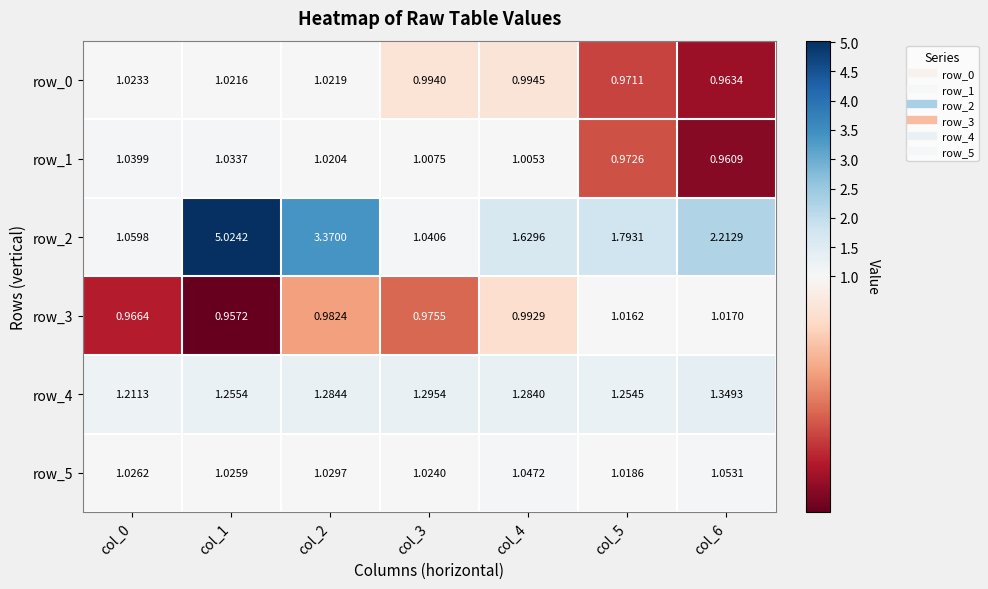

Is the value of row_0 at col_0 greater than the value of row_3 at col_6?

Yes